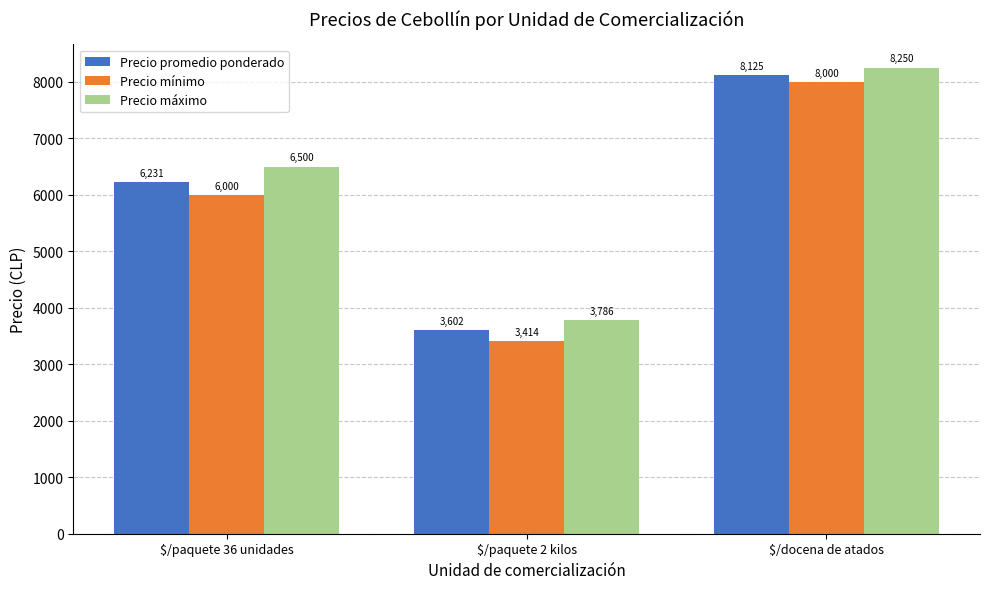

List the labels in order of Precio máximo value, smallest first.

$/paquete 2 kilos, $/paquete 36 unidades, $/docena de atados